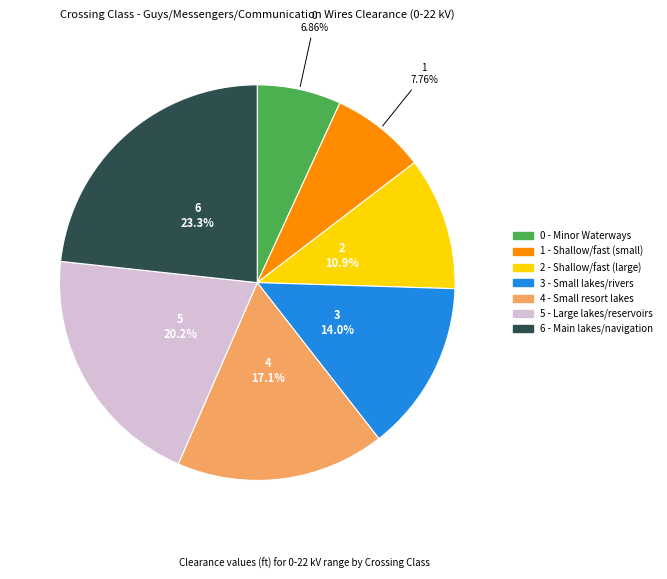

Which category has the smallest portion of the pie?

0 - Minor Waterways